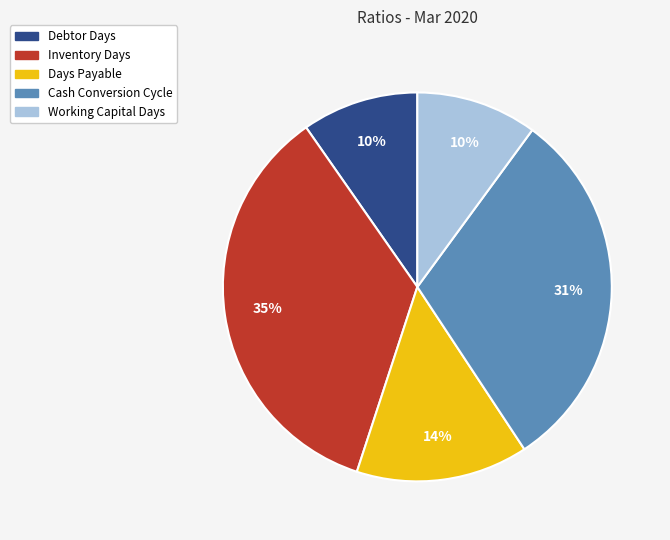

To the nearest percent, what is the combined percentage of Inventory Days and Working Capital Days?

45%